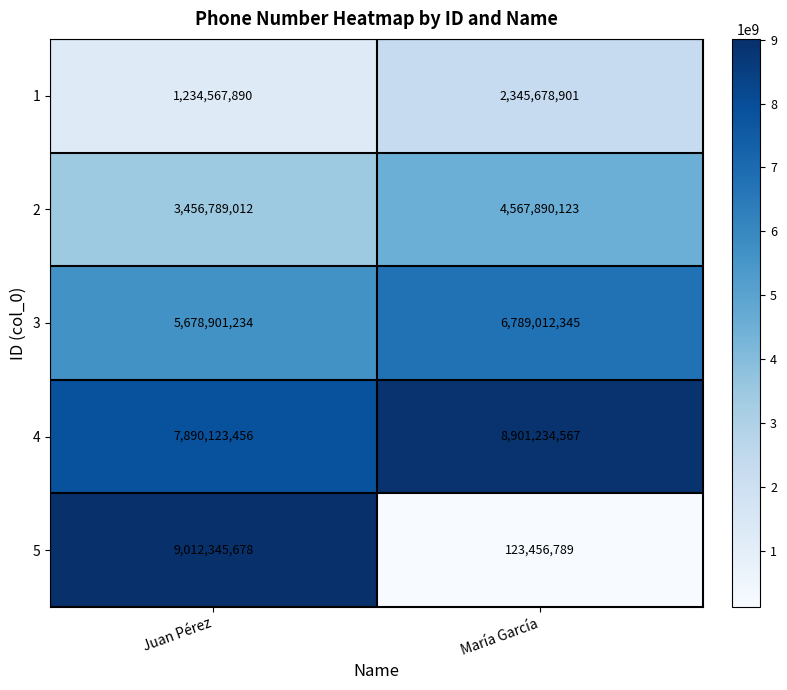

Which category has the highest value in the 1 series?

María García